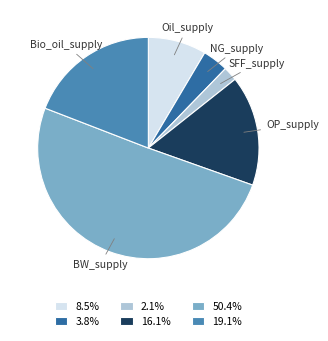

Does 8.5% account for over 50% of the chart?

No